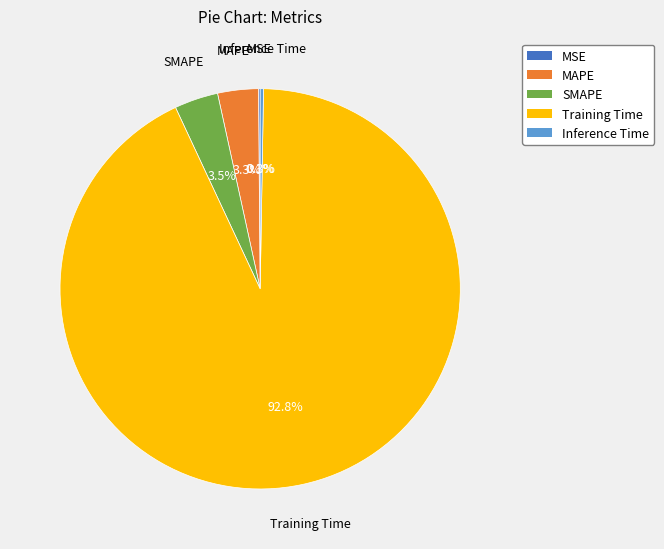

What is the majority slice?

Training Time